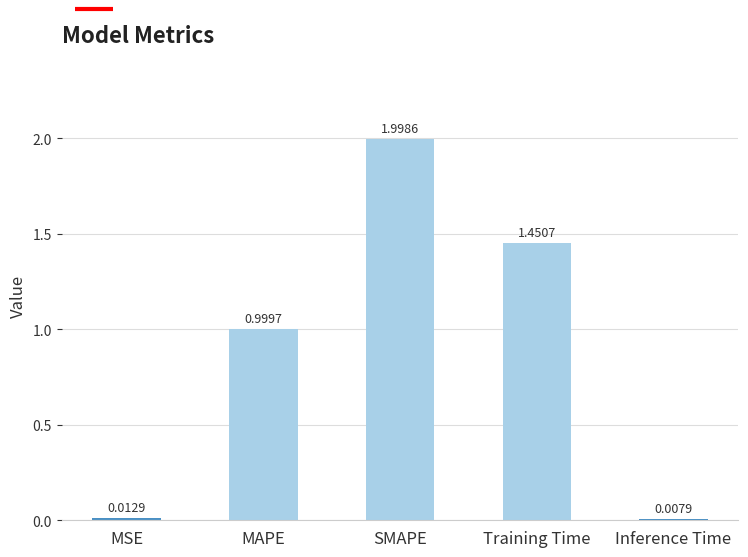

Rank the categories by value from highest to lowest.

SMAPE, Training Time, MAPE, MSE, Inference Time